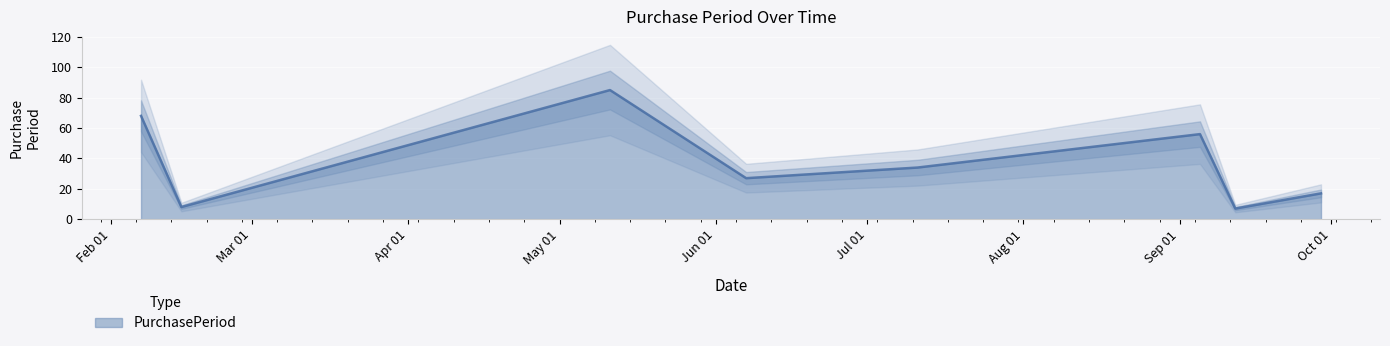

Reading left to right, transcribe all the data shown in this chart.

2017-02-07=68	2017-02-15=8	2017-05-11=85	2017-06-07=27	2017-07-11=34	2017-09-05=56	2017-09-12=7	2017-09-29=17